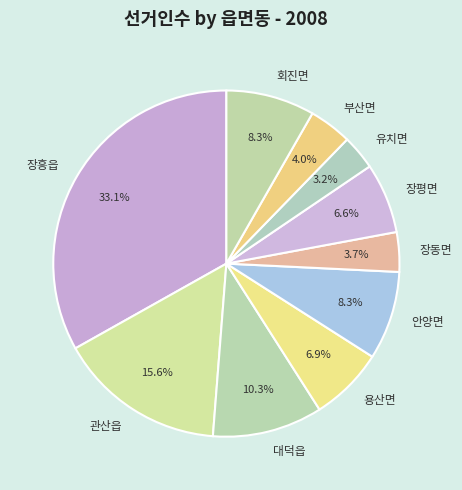

True or false: 회진면 accounts for 8% of the total.

True